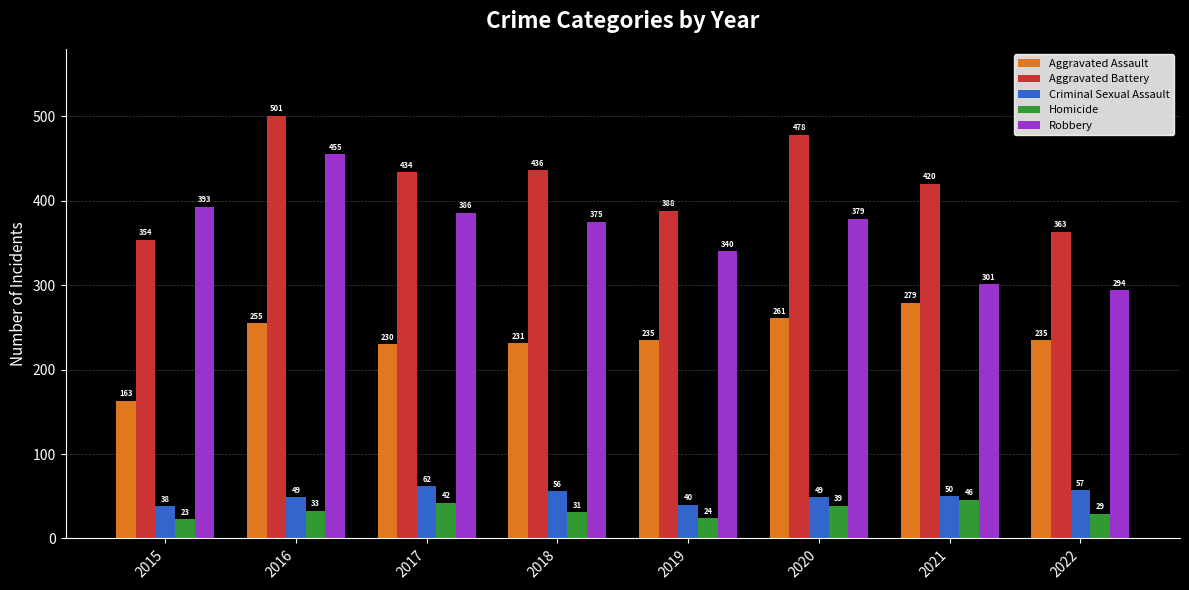

Reading left to right, extract all data points from this chart.

Aggravated Assault: 163	255	230	231	235	261	279	235
Aggravated Battery: 354	501	434	436	388	478	420	363
Criminal Sexual Assault: 38	49	62	56	40	49	50	57
Homicide: 23	33	42	31	24	39	46	29
Robbery: 393	455	386	375	340	379	301	294